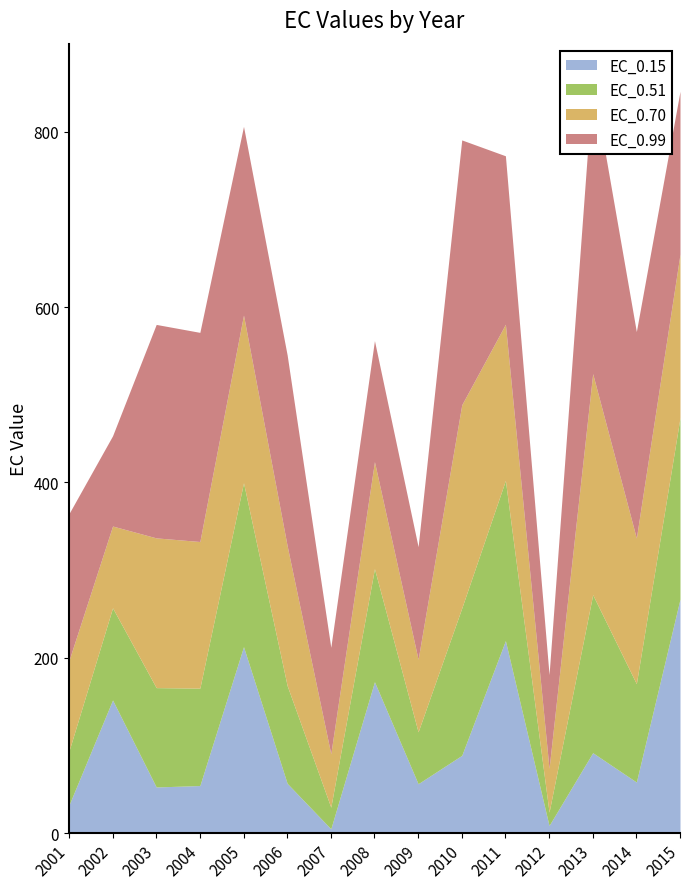

In EC_0.51, how many points are higher than both neighbors (excluding endpoints)?

5